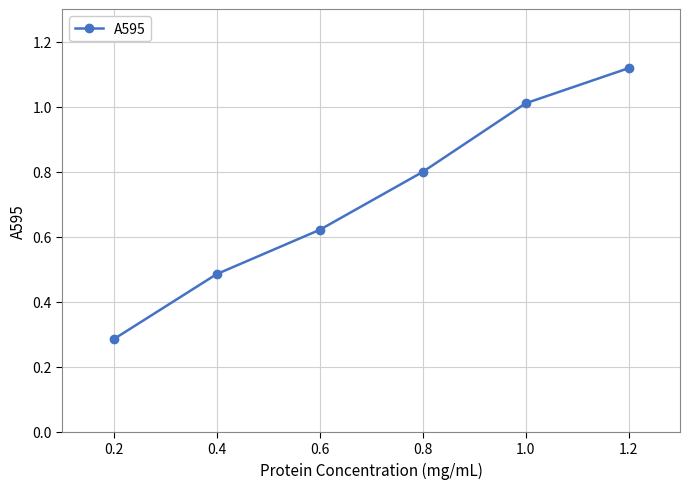

Which category has the highest value across all series?

1.2